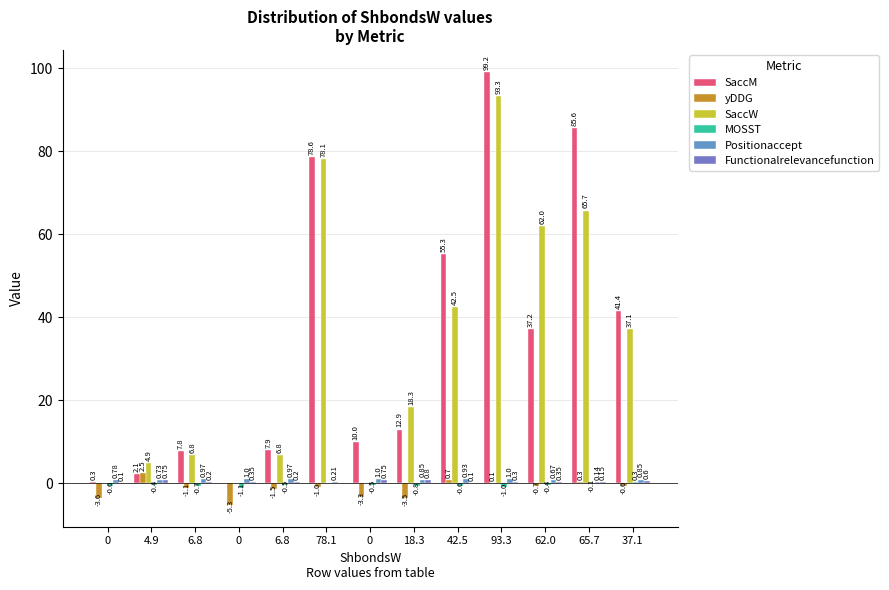

How many groups of bars are there?

13